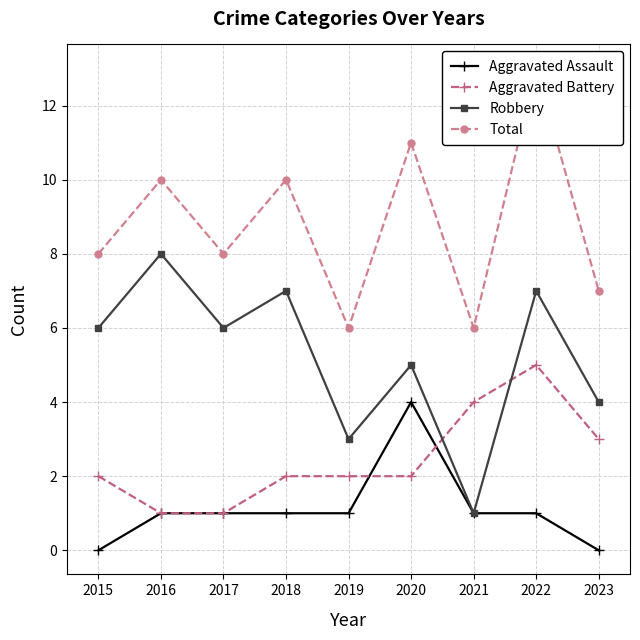

Reading left to right, what are all the values shown in this chart?

Aggravated Assault: 2015=0	2016=1	2017=1	2018=1	2019=1	2020=4	2021=1	2022=1	2023=0
Aggravated Battery: 2015=2	2016=1	2017=1	2018=2	2019=2	2020=2	2021=4	2022=5	2023=3
Robbery: 2015=6	2016=8	2017=6	2018=7	2019=3	2020=5	2021=1	2022=7	2023=4
Total: 2015=8	2016=10	2017=8	2018=10	2019=6	2020=11	2021=6	2022=13	2023=7